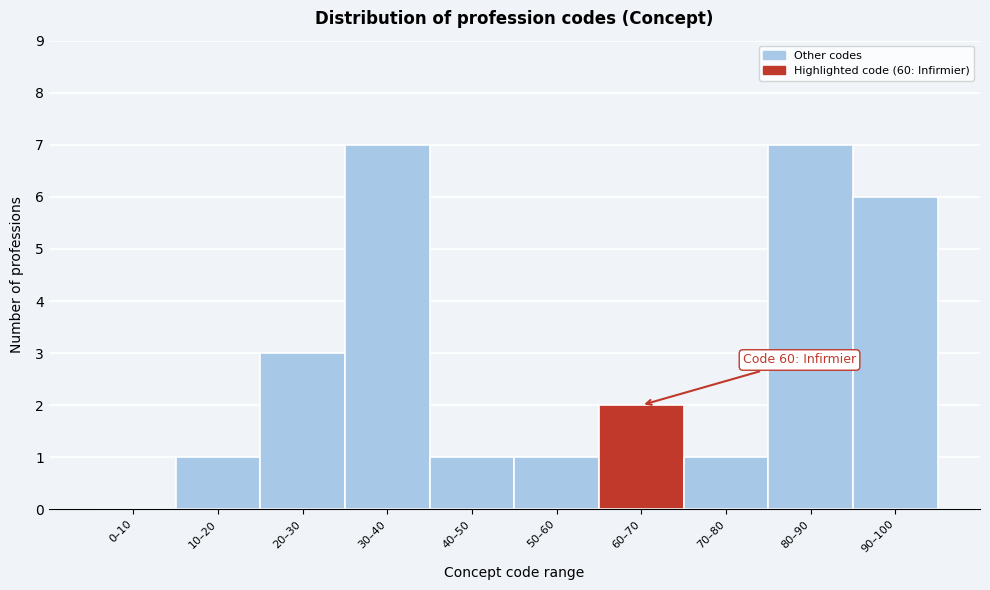

Reading left to right, what are all the values shown in this chart?

0–10=0	10–20=1	20–30=3	30–40=7	40–50=1	50–60=1	60–70=2	70–80=1	80–90=7	90–100=6